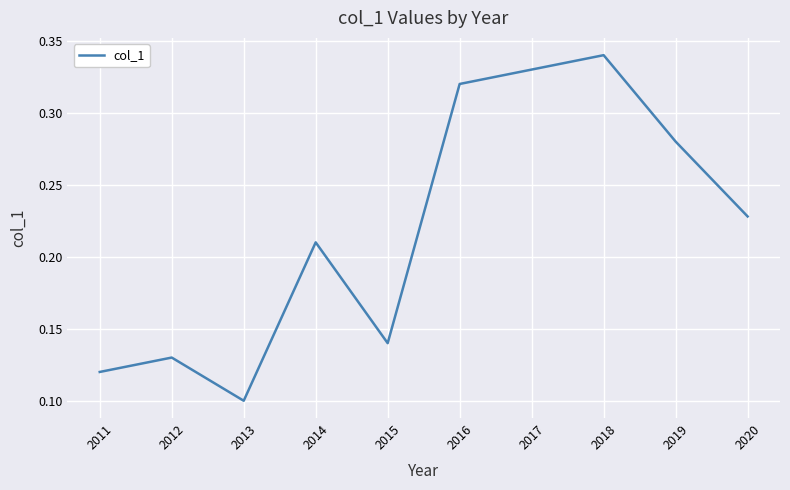

The chart shows a value of 0.0 at 2013. True or false?

False